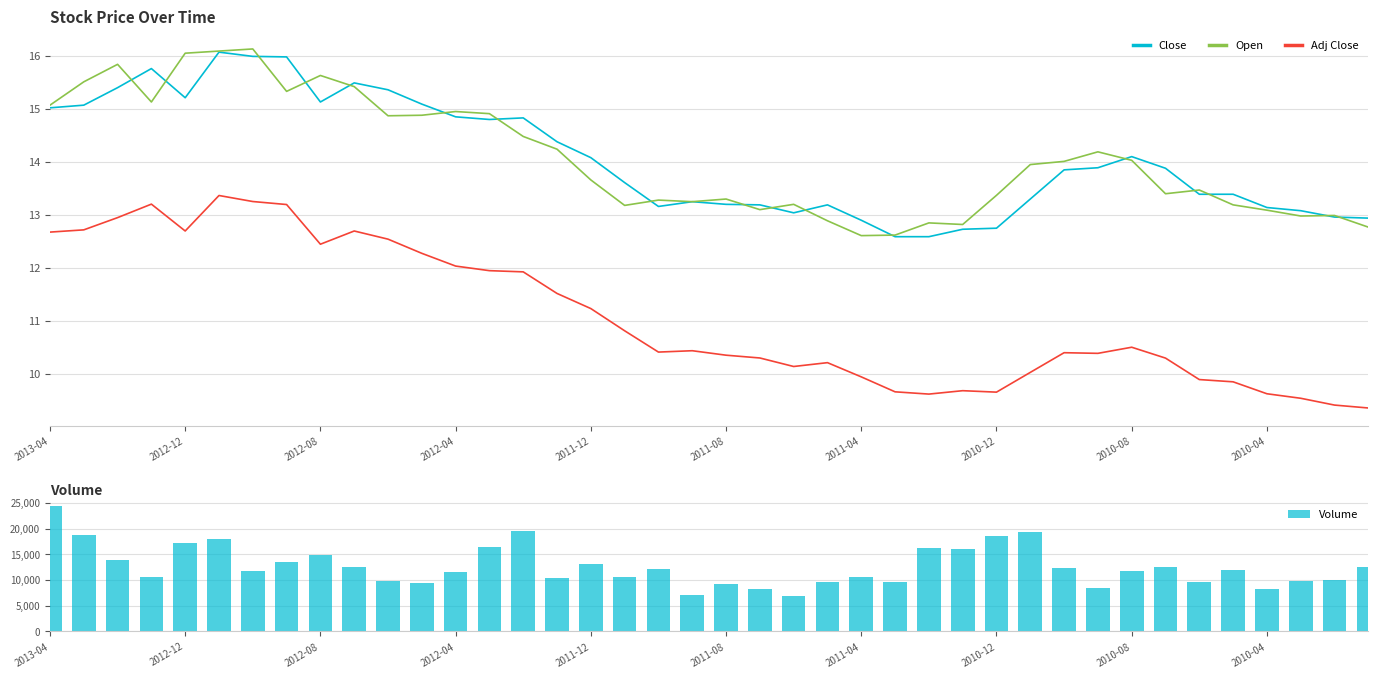

True or false: Adj Close and Close cross at least once.

False